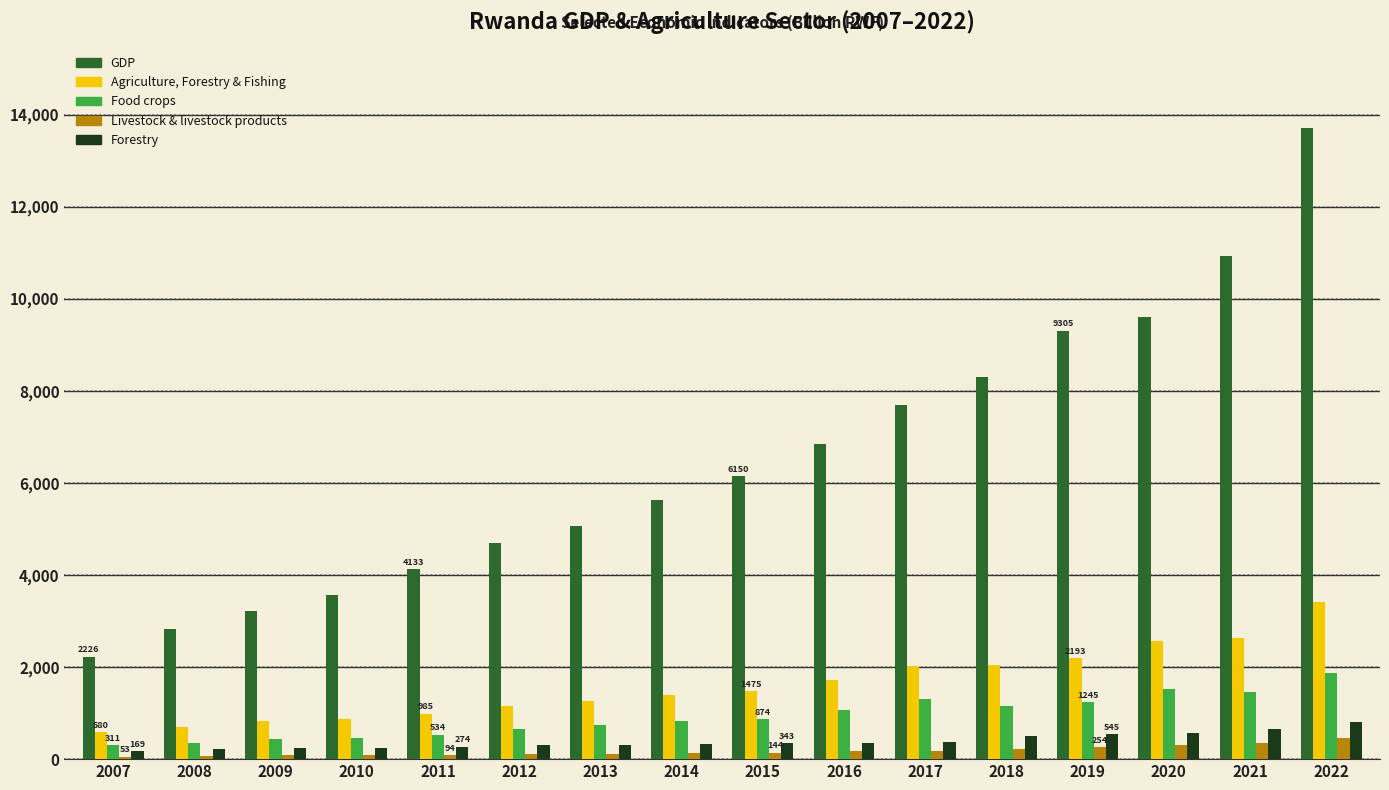

Which series changed the most between 2013 and 2015?

GDP